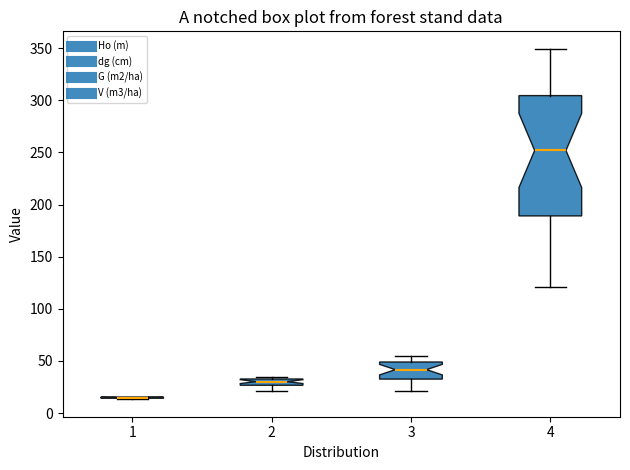

Where is the upper edge of the box at x = 4 on the y-axis? The values are not printed on the chart, so give them approximately, as read against the axis.

305